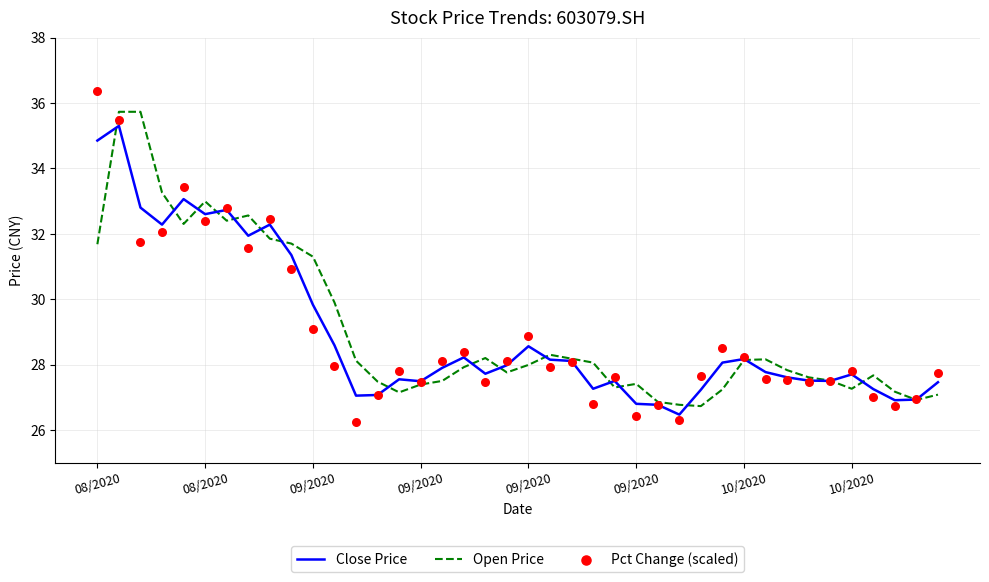

Which series has the widest spread of Y values?

Pct Change (scaled)